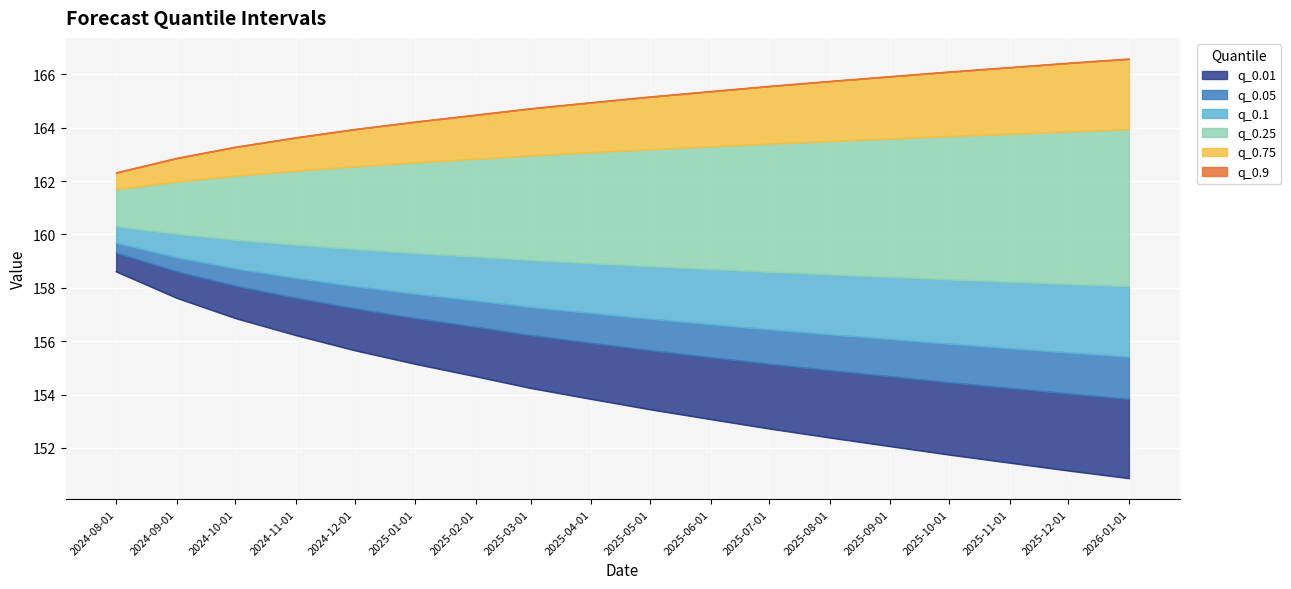

List the labels in order of q_0.05 value, largest first.

2024-08-01, 2024-09-01, 2024-10-01, 2024-11-01, 2024-12-01, 2025-01-01, 2025-02-01, 2025-03-01, 2025-04-01, 2025-05-01, 2025-06-01, 2025-07-01, 2025-08-01, 2025-09-01, 2025-10-01, 2025-11-01, 2025-12-01, 2026-01-01